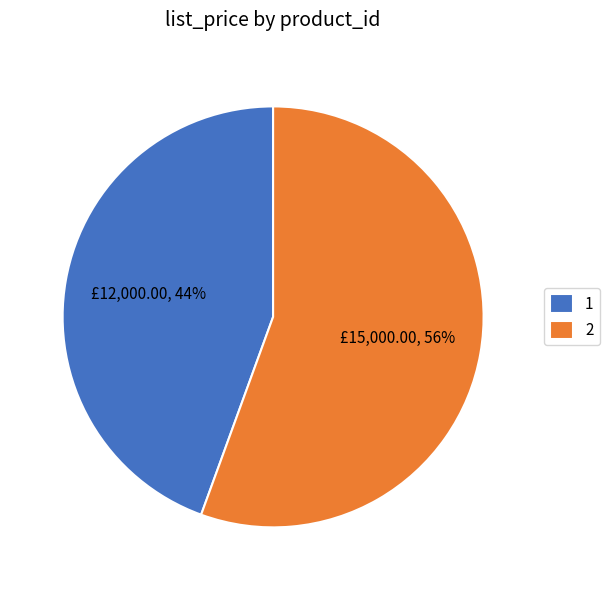

Do 2 and 1 together represent more than half of the pie?

Yes